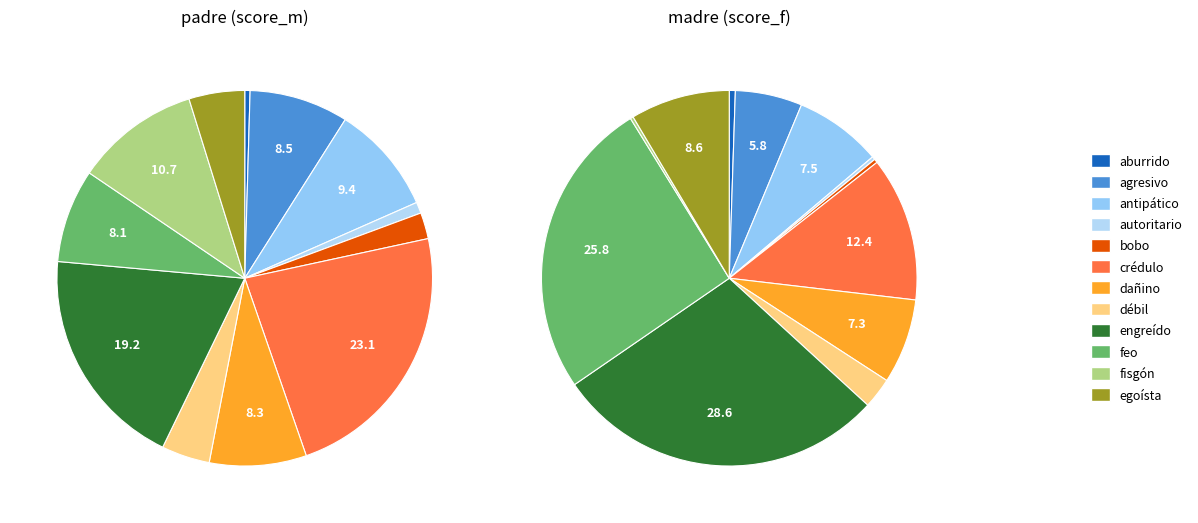

Is there any slice that represents more than half of the pie?

No